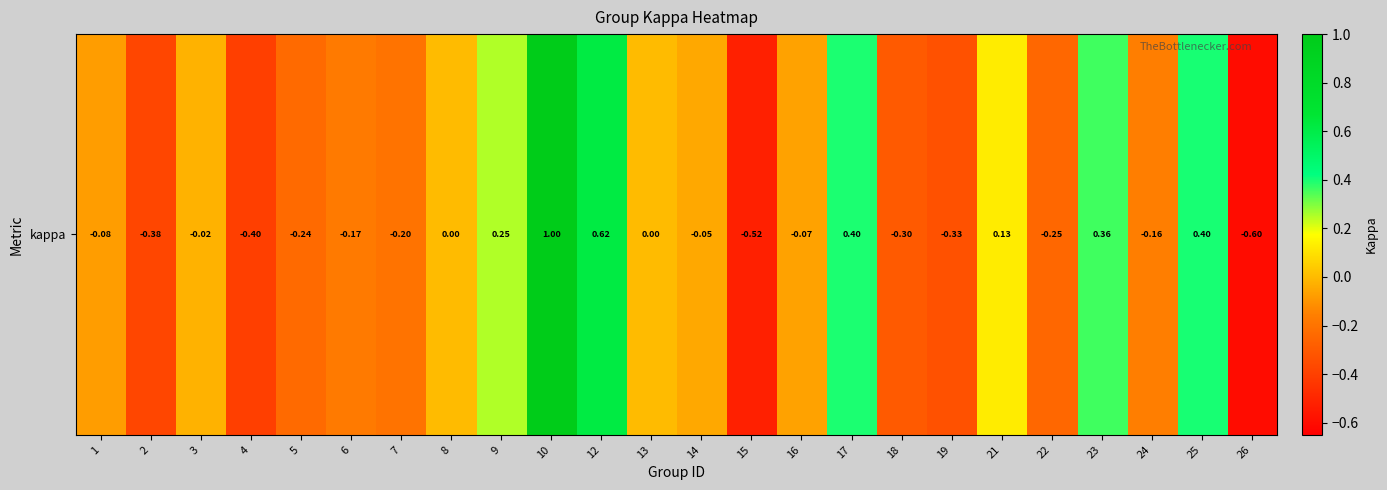

What is the greatest value displayed?

1.0